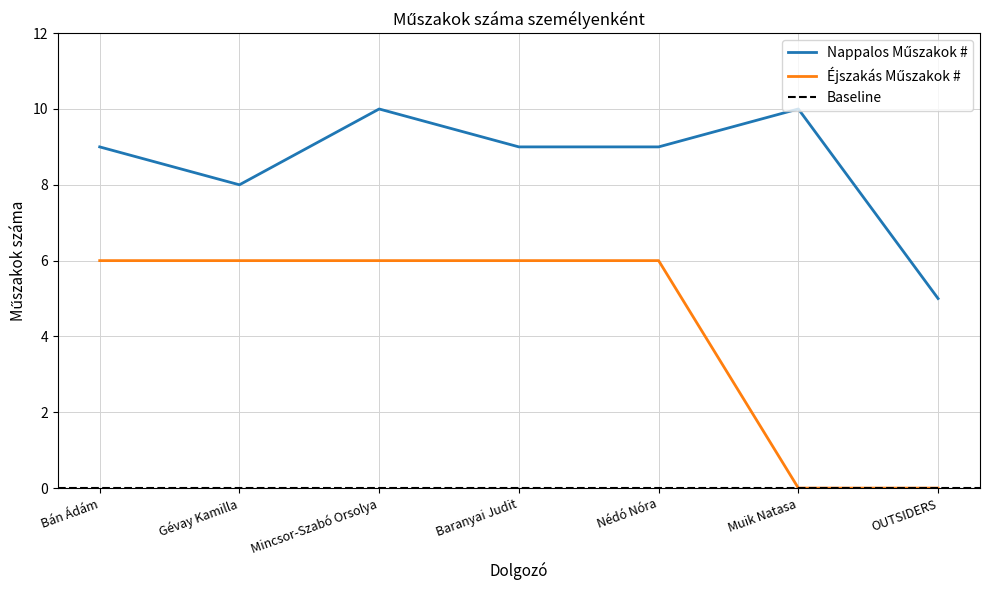

At which category is the sum across all series the highest?

Mincsor-Szabó Orsolya